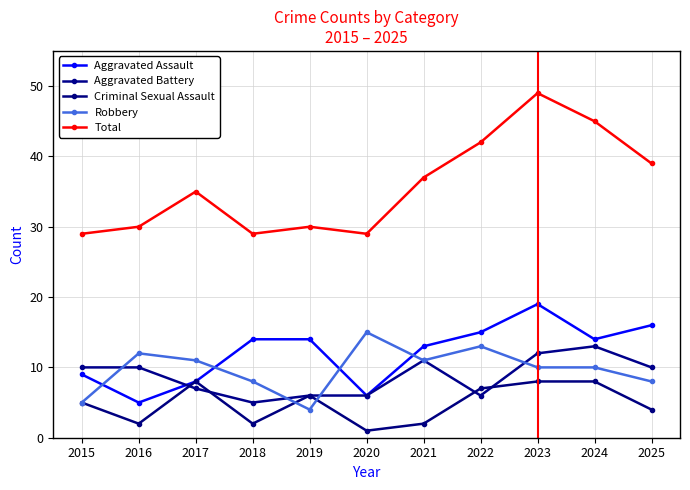

What is the difference between the second highest and minimum values in the Aggravated Assault series?

11